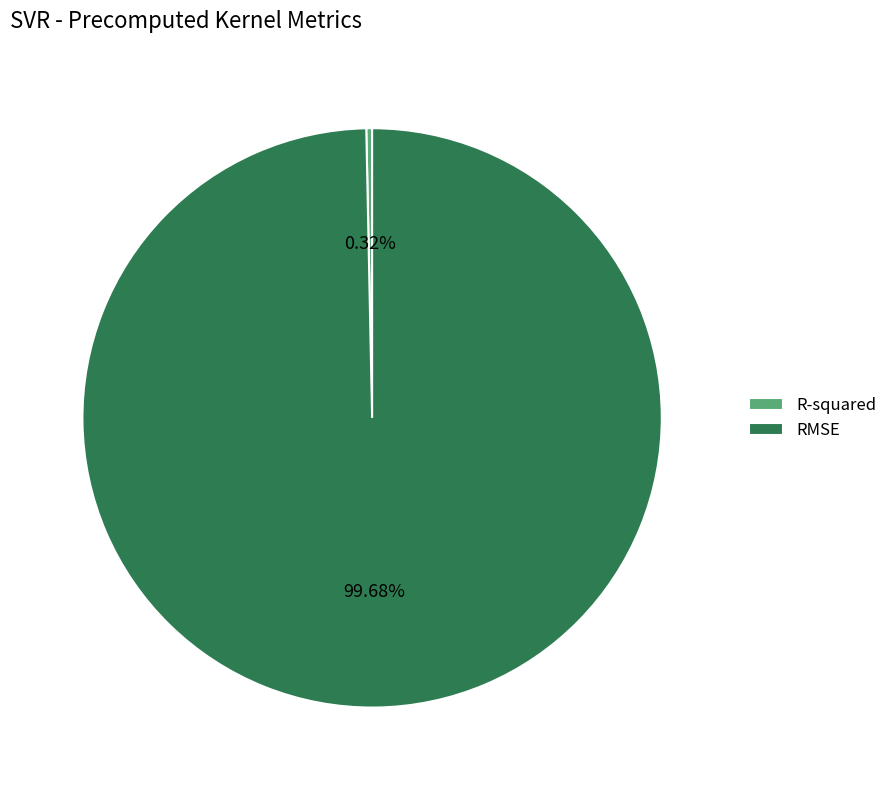

Do RMSE and R-squared together represent more than half of the pie?

Yes